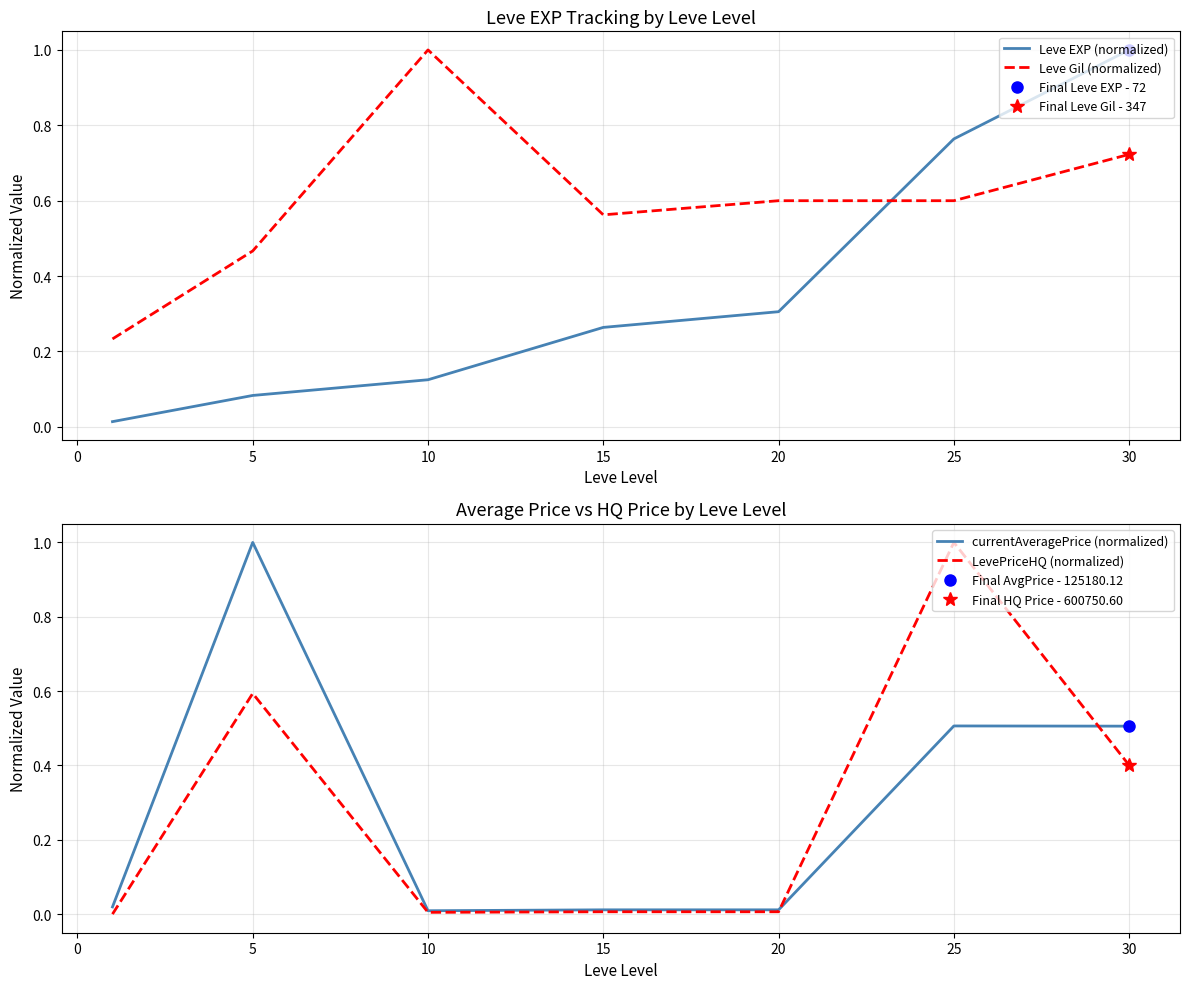

Rank the series by their maximum value, from lowest to highest.

Leve EXP (normalized), Leve Gil (normalized), currentAveragePrice (normalized), LevePriceHQ (normalized)